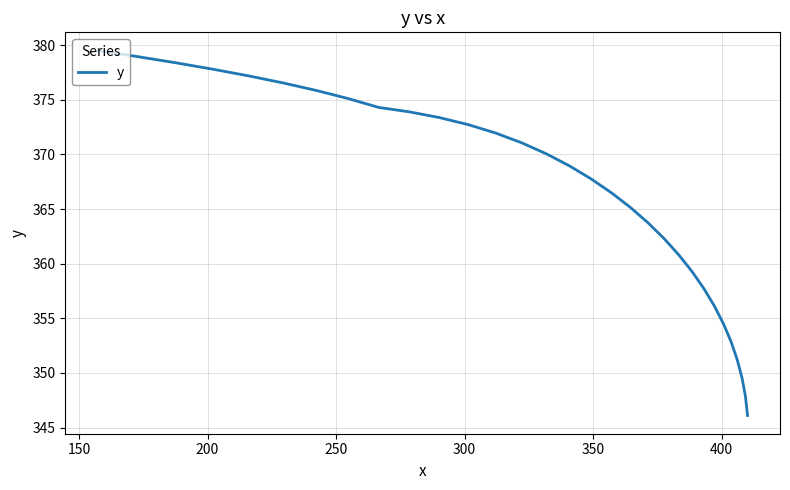

What is the minimum value shown in the chart?

346.1